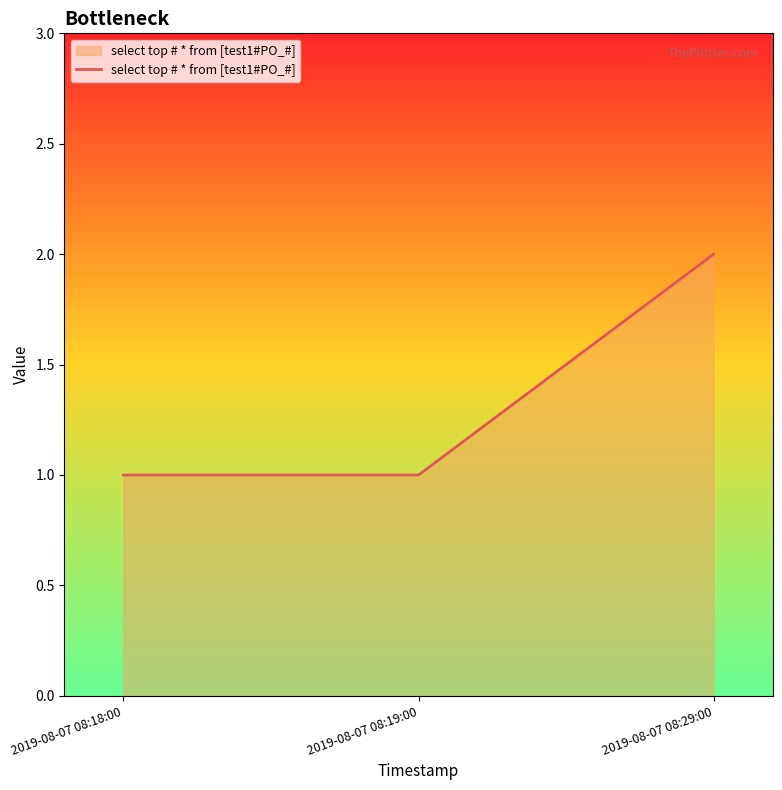

The chart shows a value of 0 at 2019-08-07 08:19:00. True or false?

False